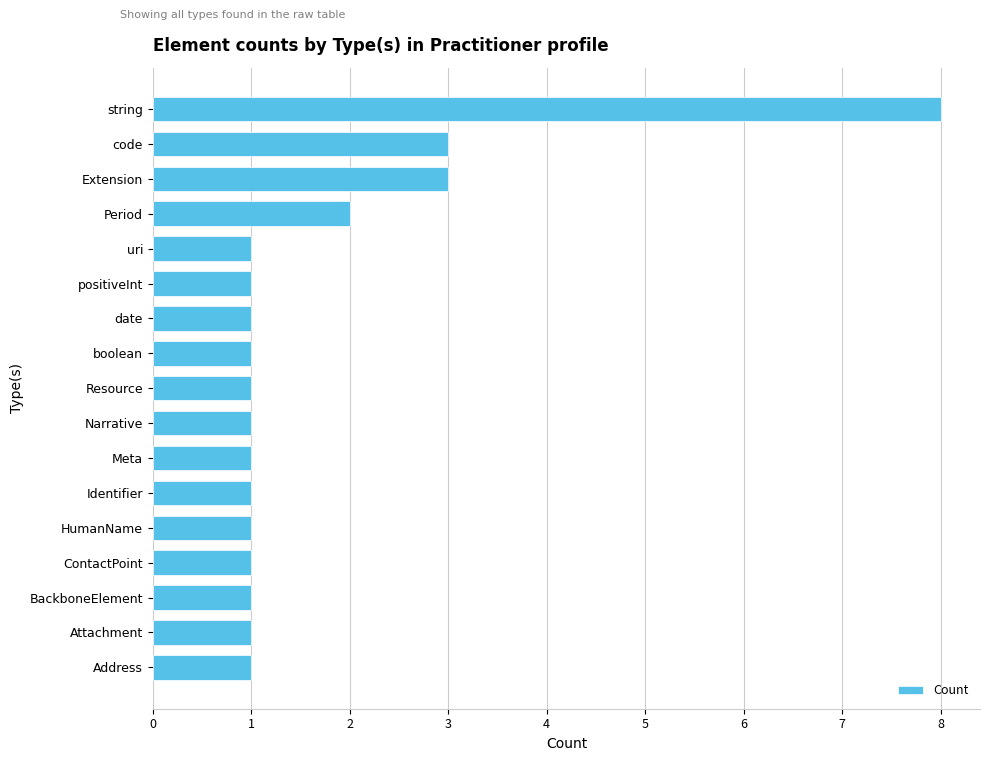

The chart shows a value of 1 at Extension. True or false?

False